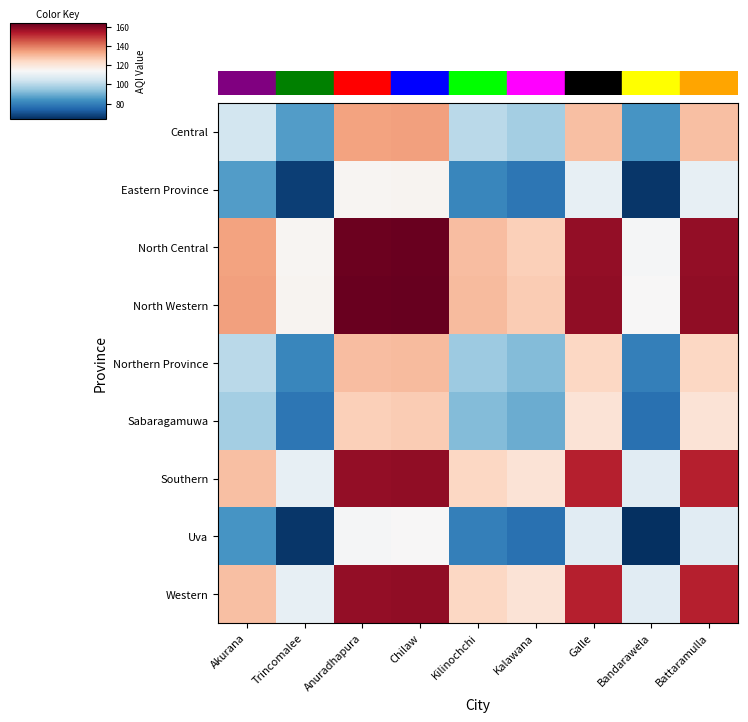

What is the difference between the highest and lowest values at Kalawana?

50.0